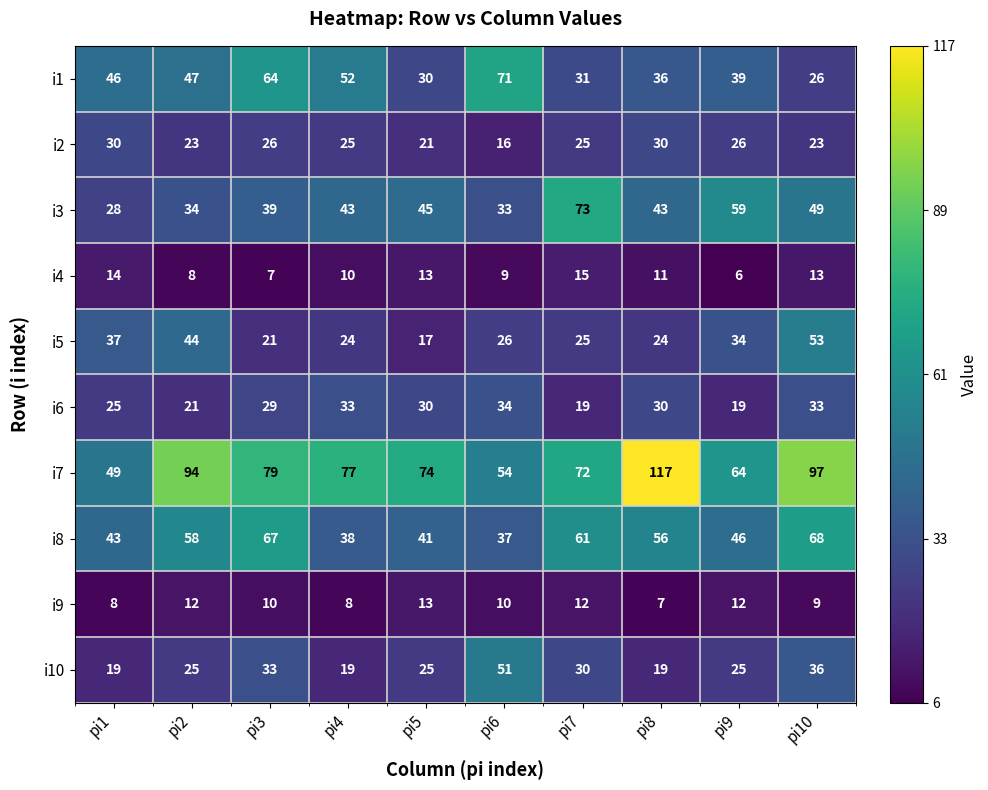

What is the difference between the second highest and second lowest values in the i1 series?

34